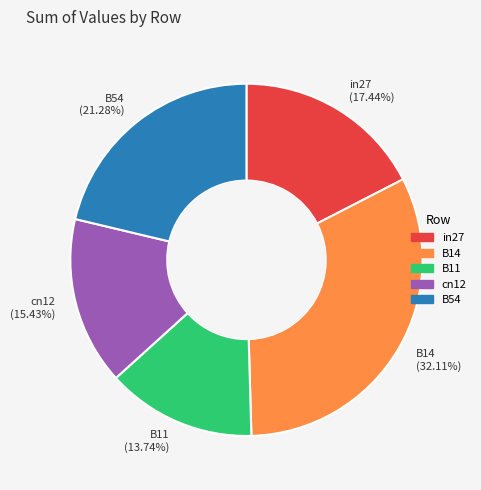

How many slices are in this pie chart?

5